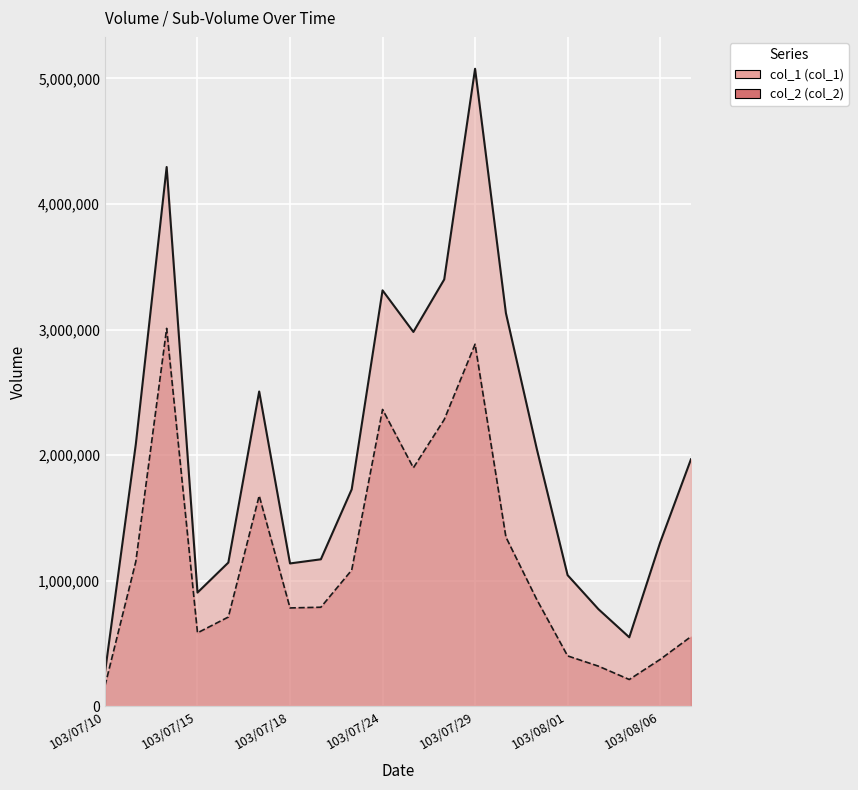

Is the value of col_2 at 103/07/25 greater than the value of col_1 at 103/07/16?

Yes